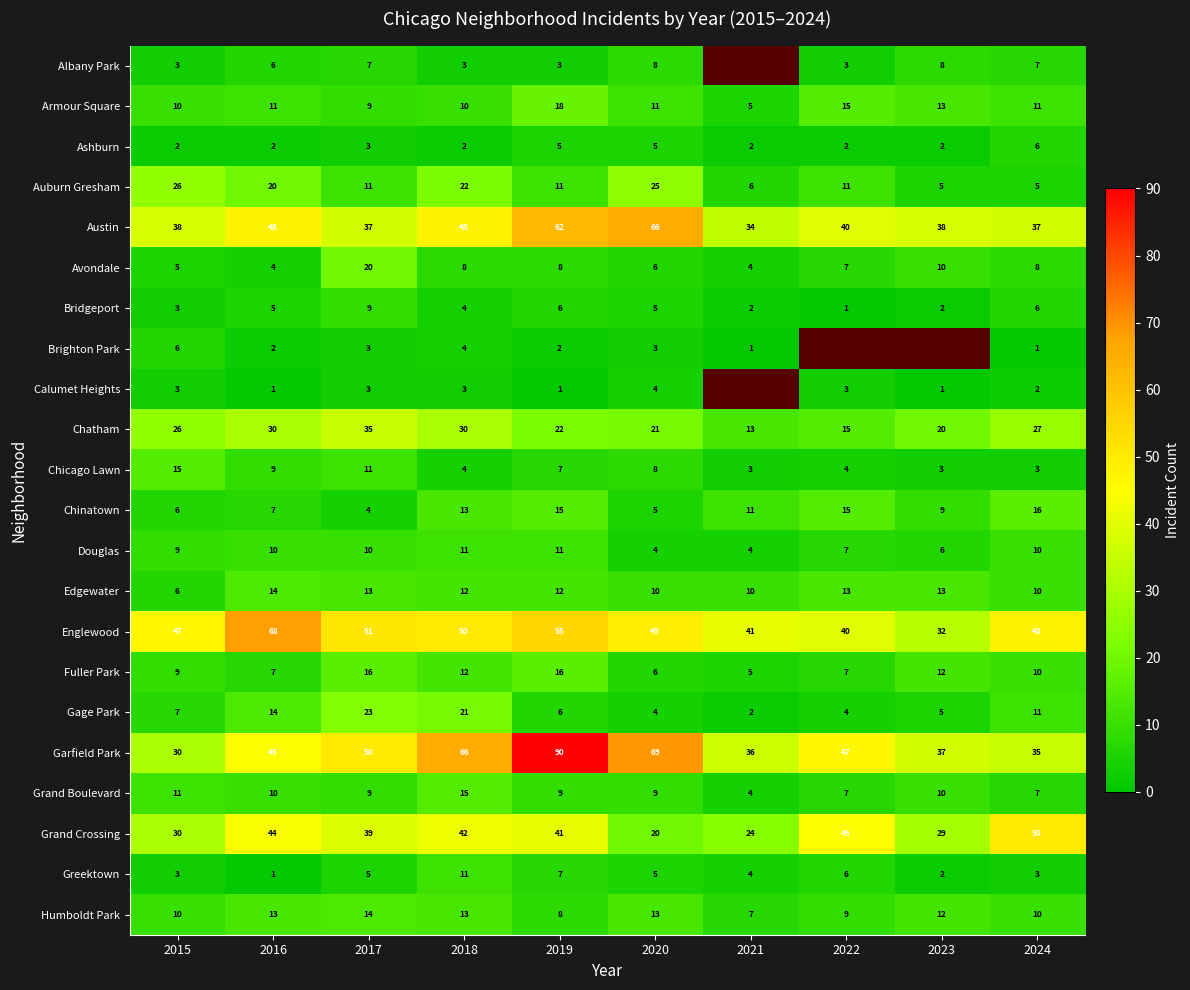

How many categories are shown in the chart?

10